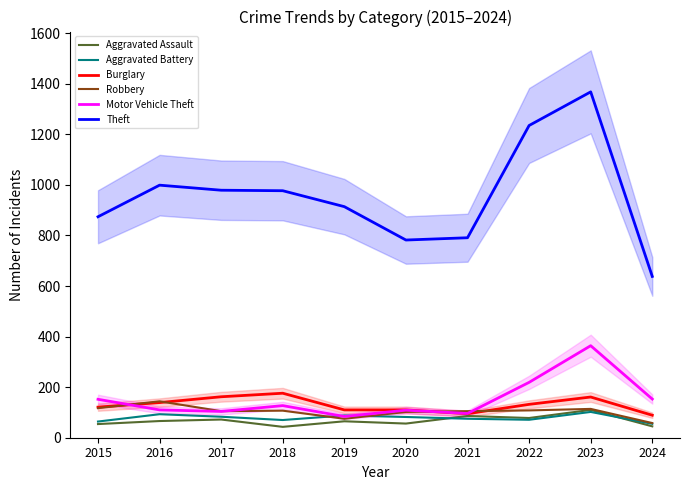

What is the maximum value shown in the chart?

1368